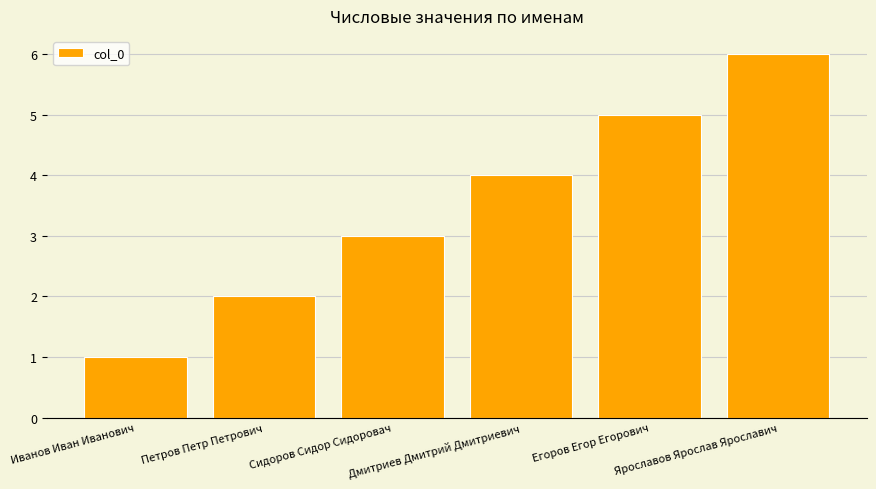

What is the smallest value displayed?

1